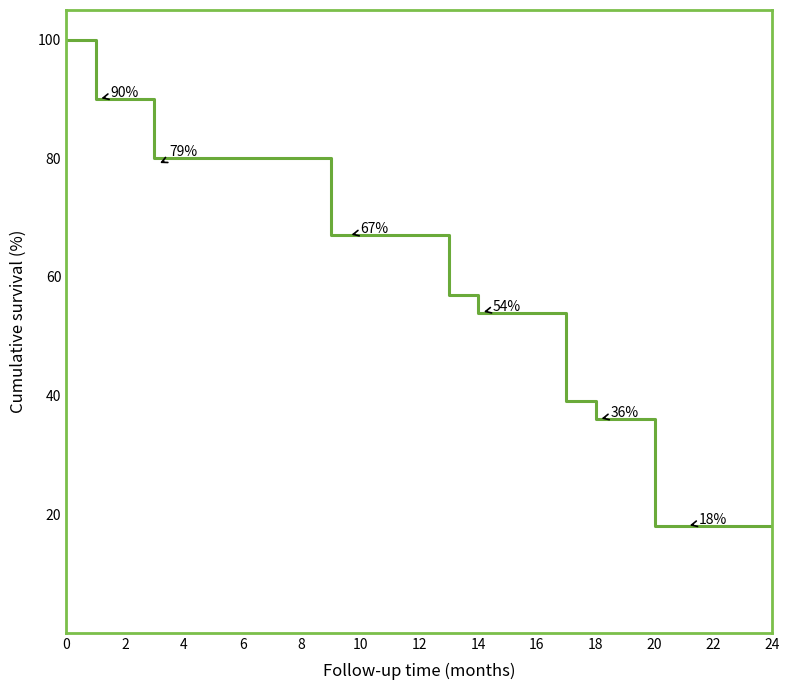

Count the number of categories in the chart.

15